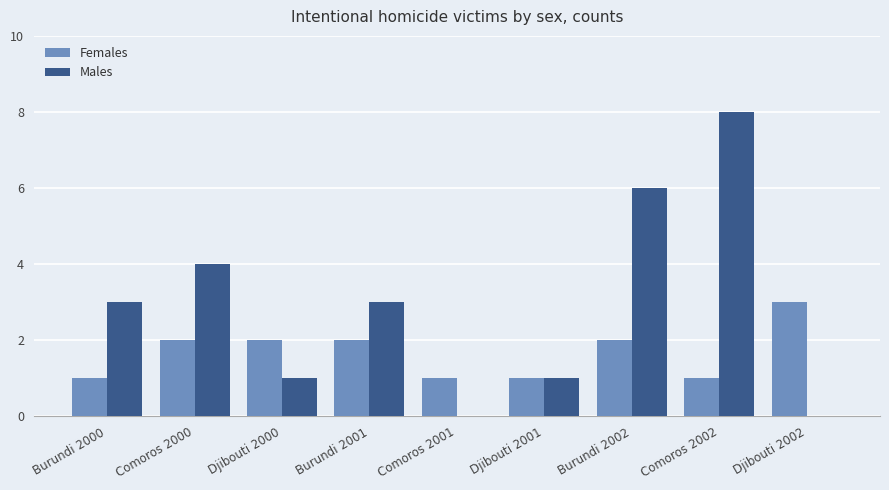

Which series changed the most between Comoros 2001 and Comoros 2002?

Males